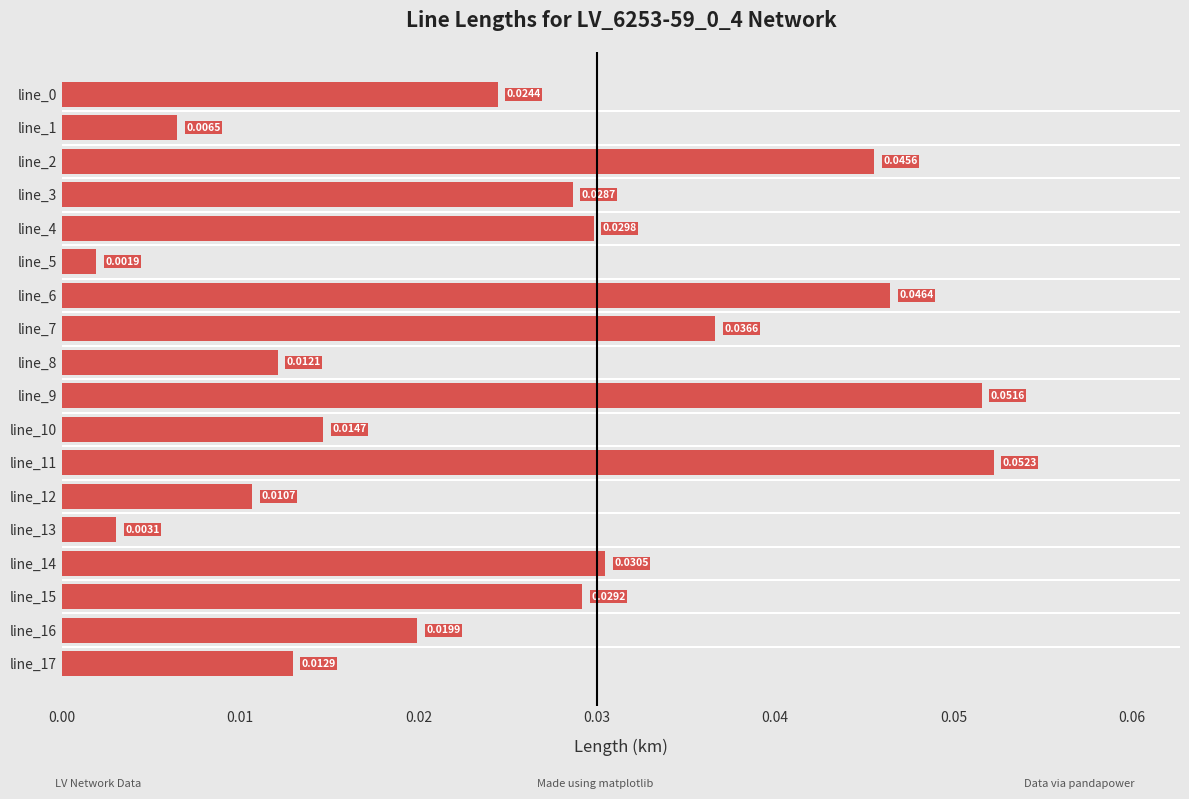

What is the sum of all values?

0.5